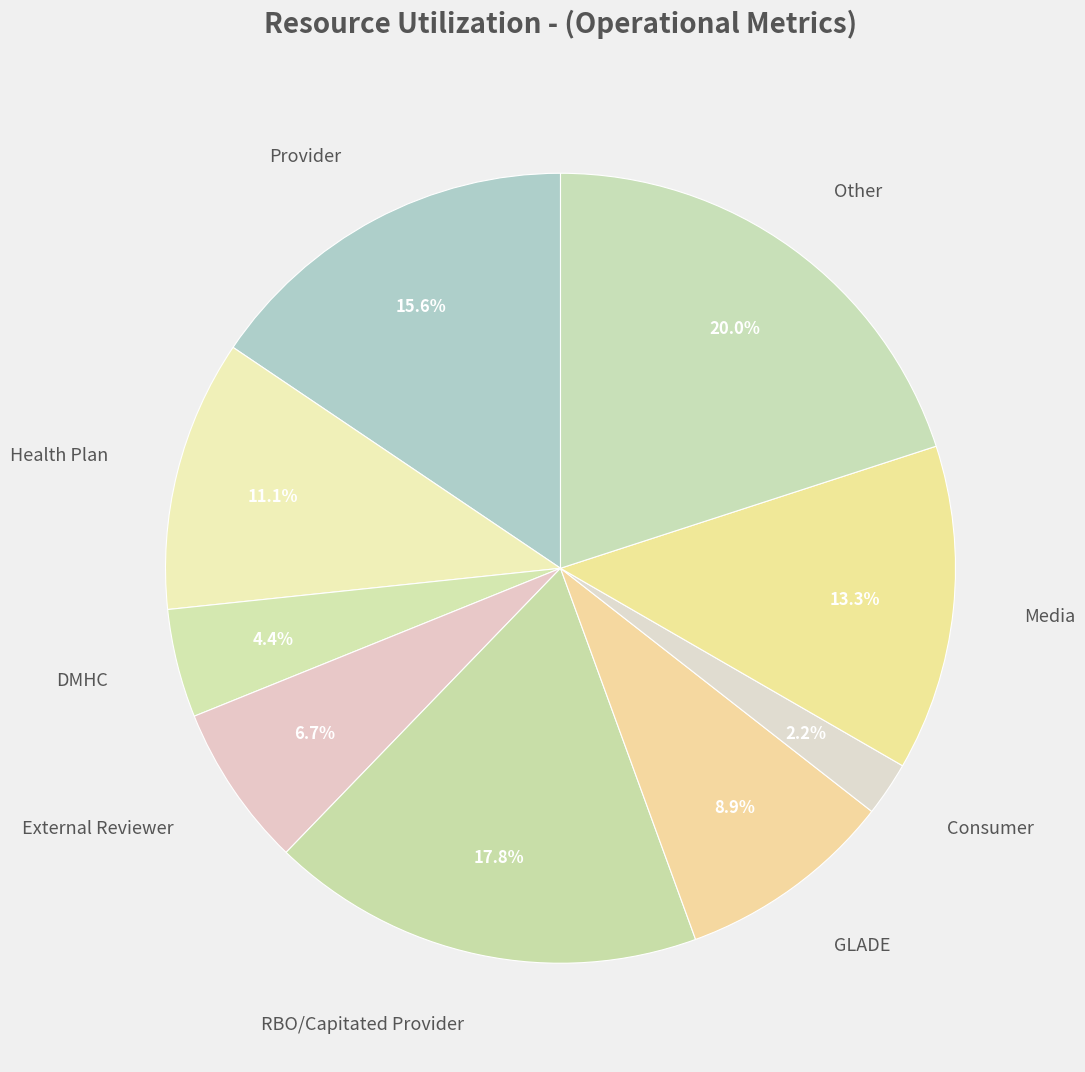

How many segments does this pie chart have?

9